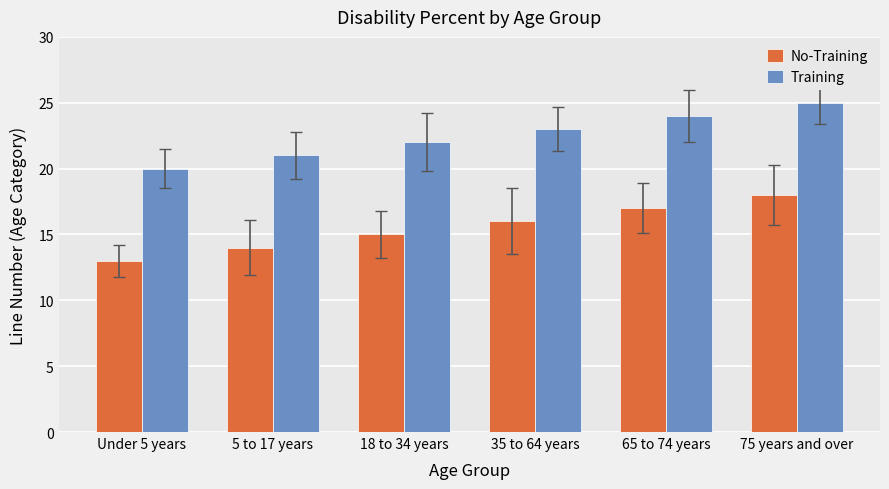

What is the label of the 5th bar from the left?

65 to 74 years